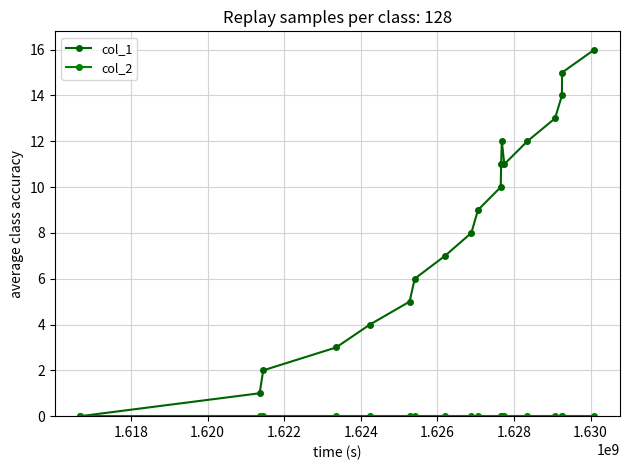

Which series has the widest spread of values?

col_1